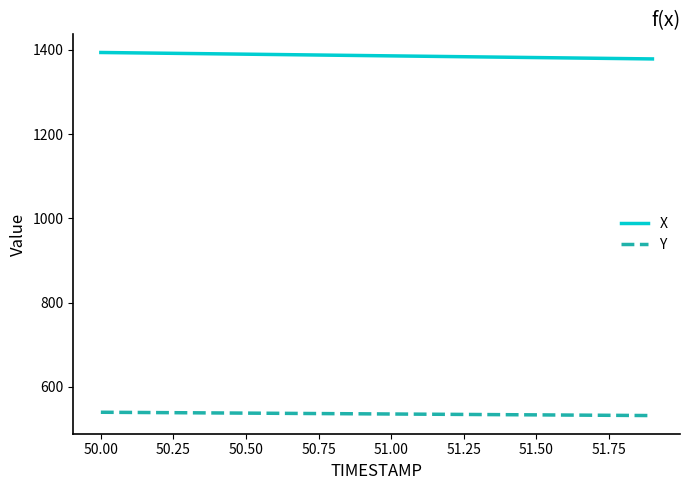

What is the minimum value for X?

1378.5